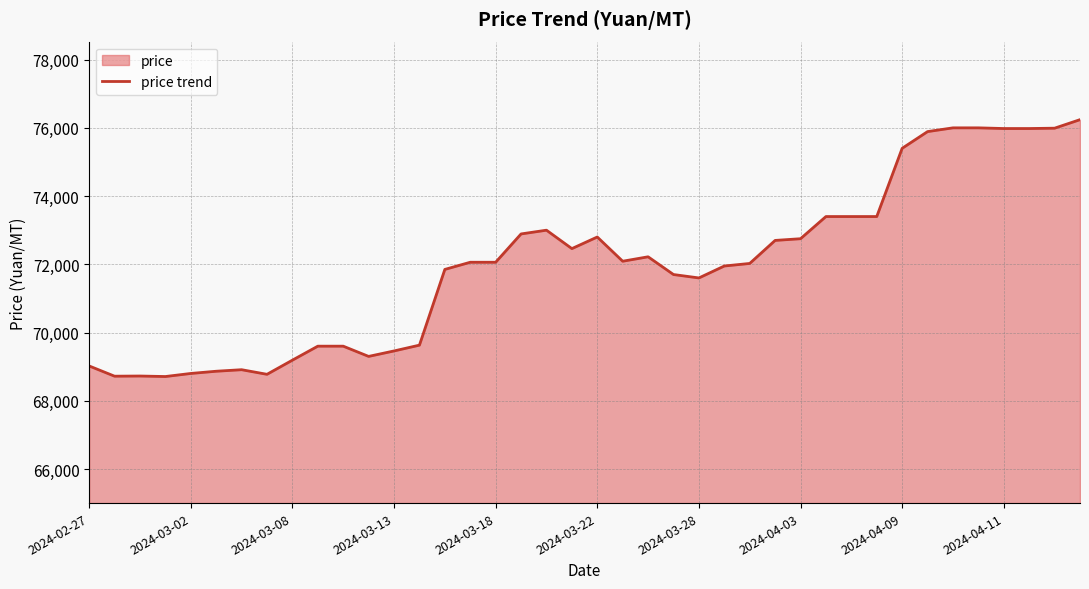

What is the difference between the second highest and second lowest values?

7280